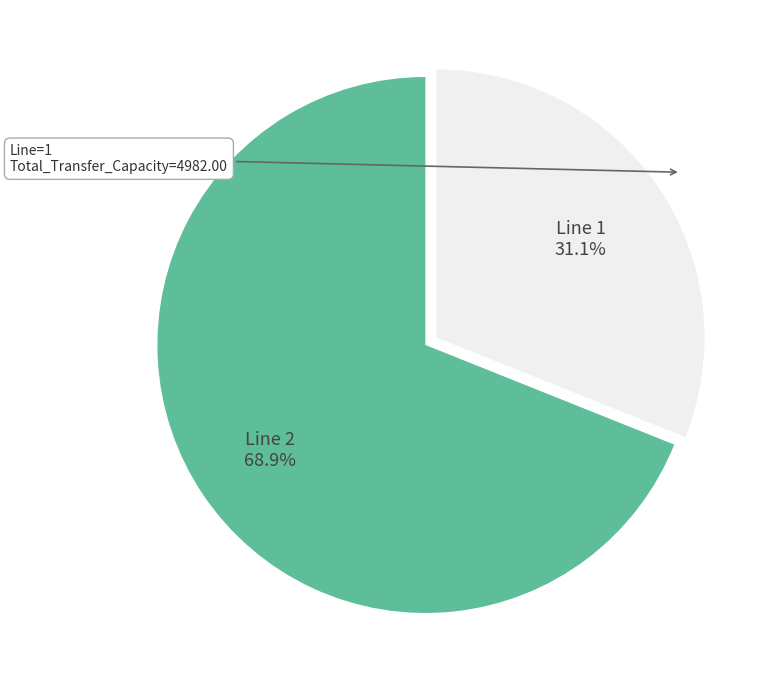

Is there any slice that represents more than half of the pie?

Yes